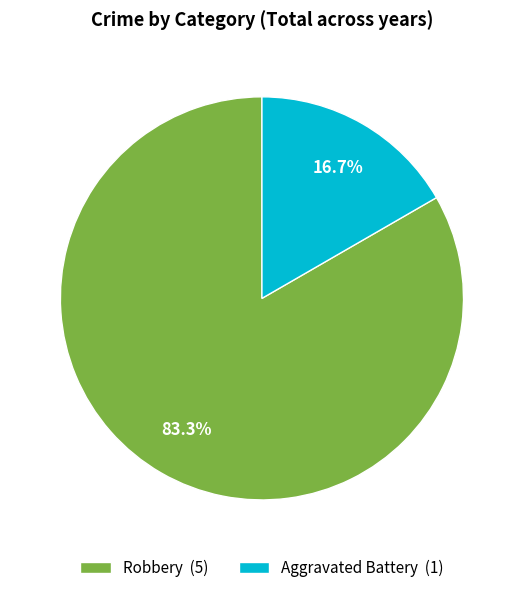

True or false: Aggravated Battery accounts for 17% of the total.

True